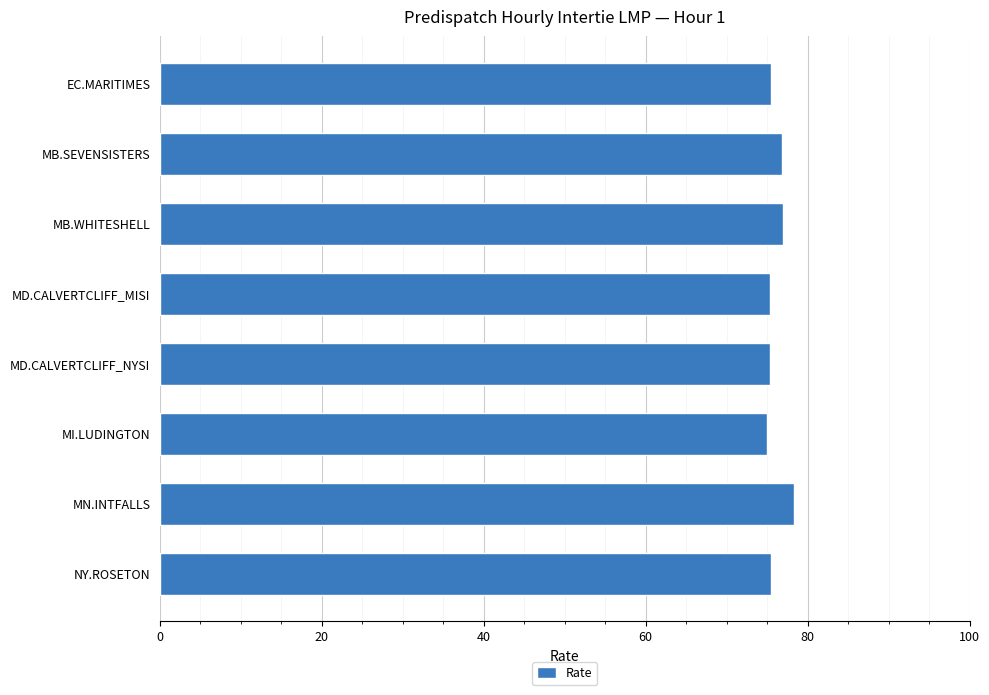

Count the number of data series in this chart.

1